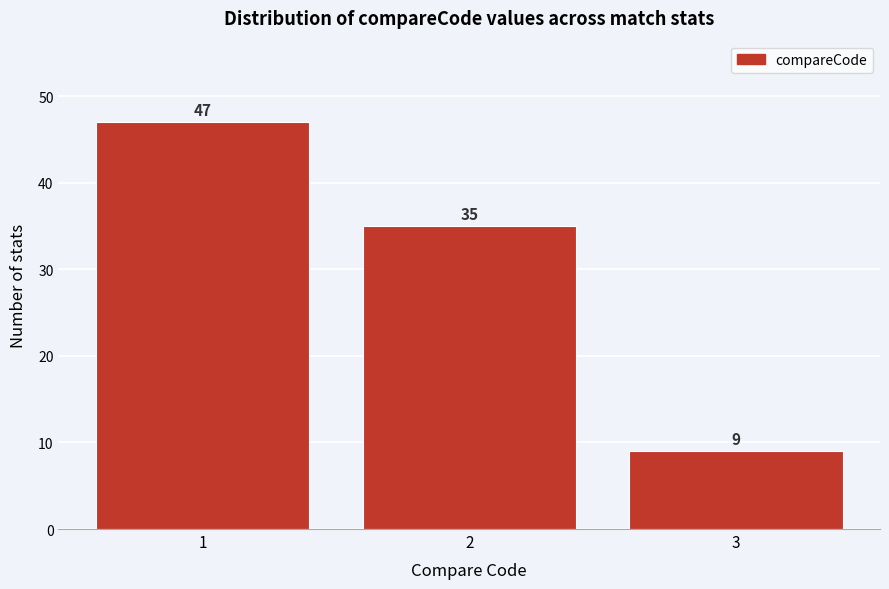

Reading left to right, transcribe all the data shown in this chart.

1=47	2=35	3=9